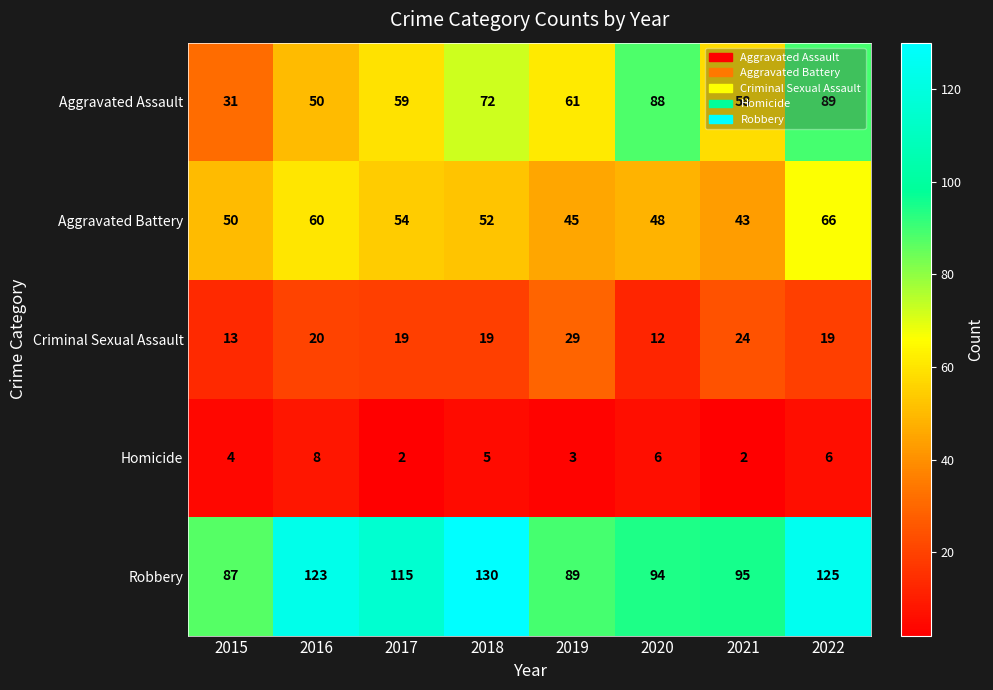

Which category has the highest value across all series?

2018